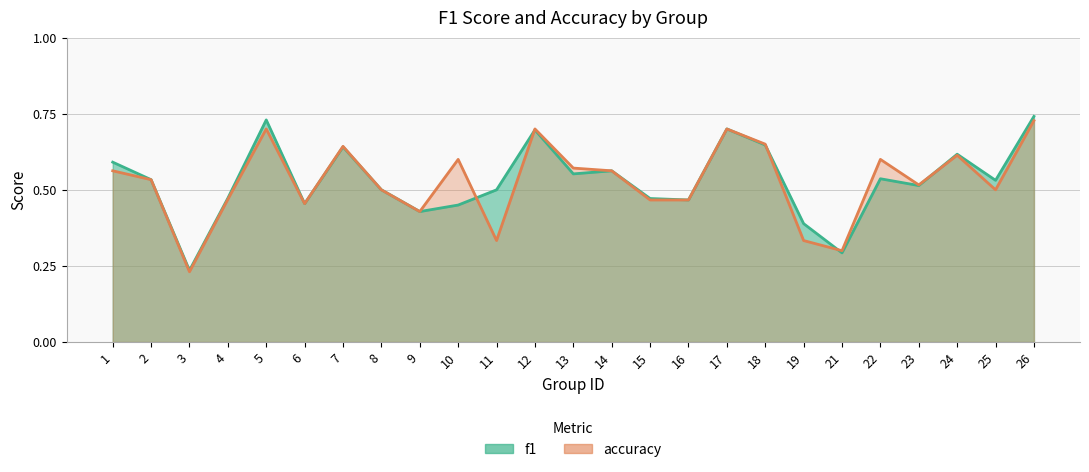

List the labels in order of f1 value, smallest first.

3, 21, 19, 9, 10, 6, 16, 15, 4, 8, 11, 23, 25, 2, 22, 13, 14, 1, 24, 7, 18, 12, 17, 5, 26